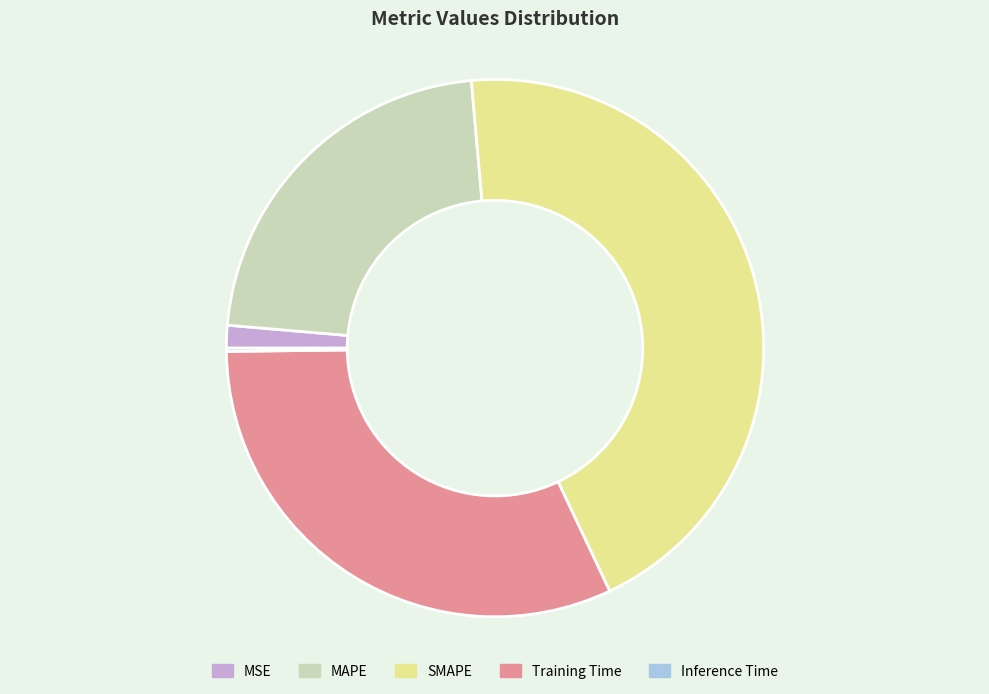

Does any single category account for the majority?

No